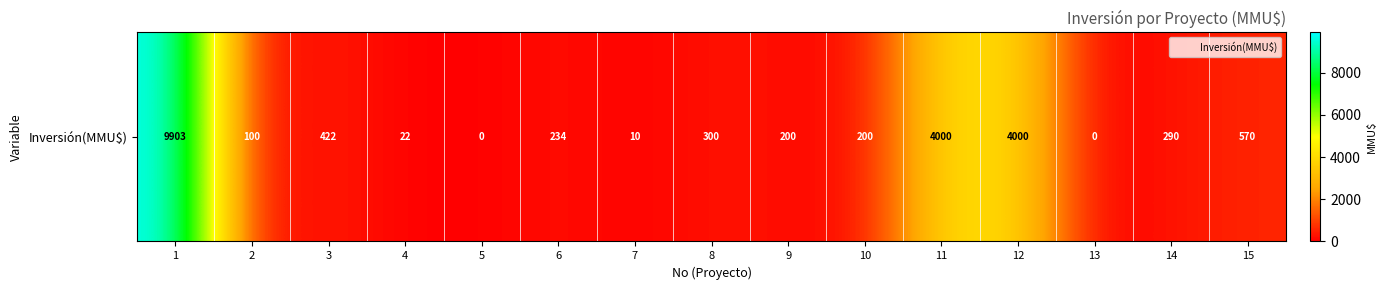

How many values are above zero?

13